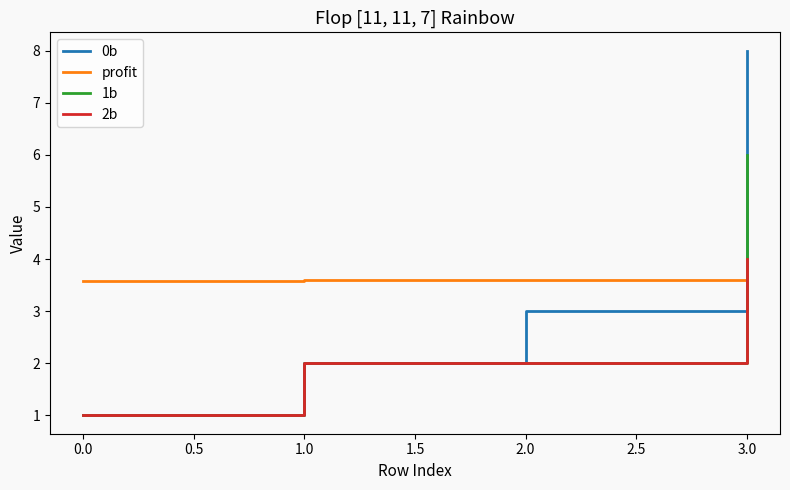

How many times do 0b and profit cross each other?

1